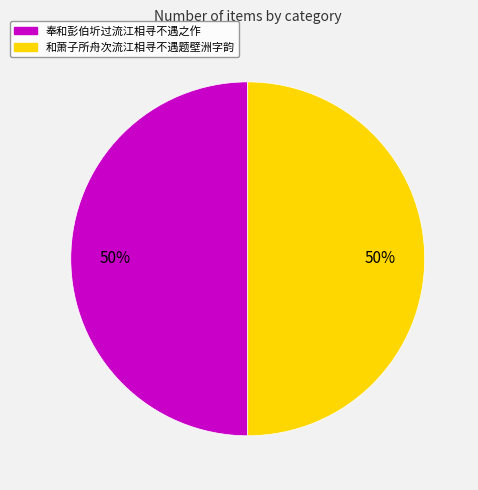

To the nearest percent, what portion does 奉和彭伯圻过流江相寻不遇之作 represent?

50%